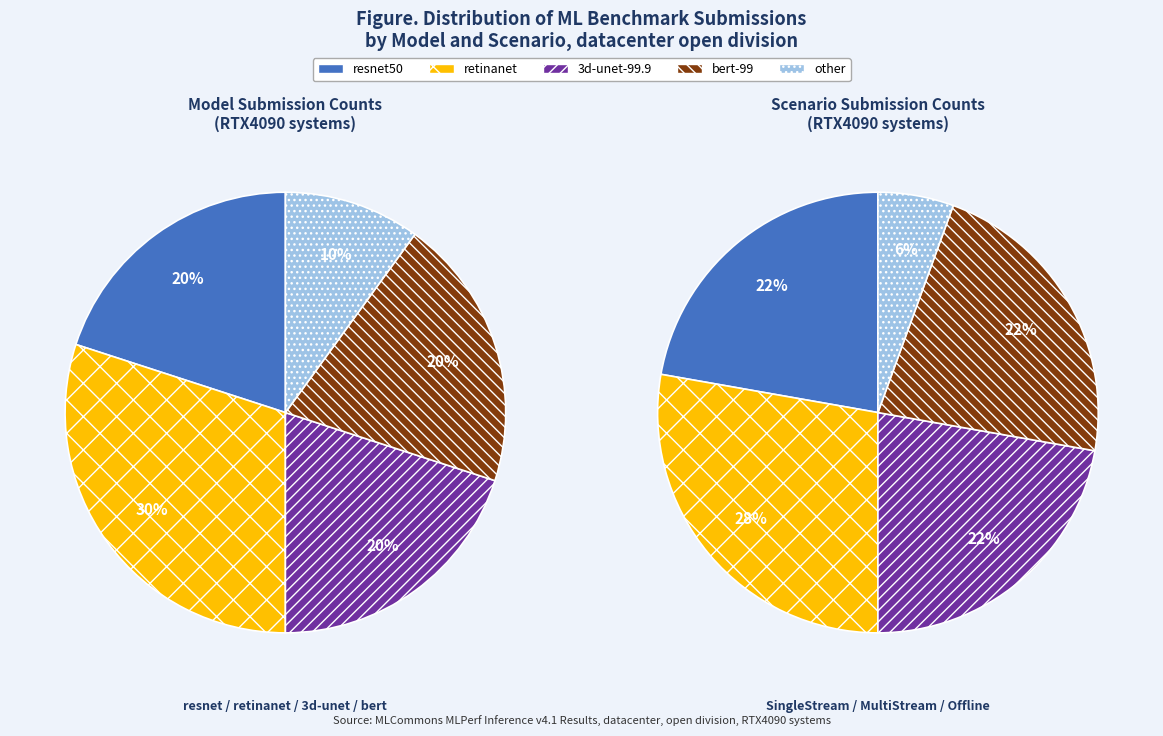

Is there a majority slice in this chart?

No